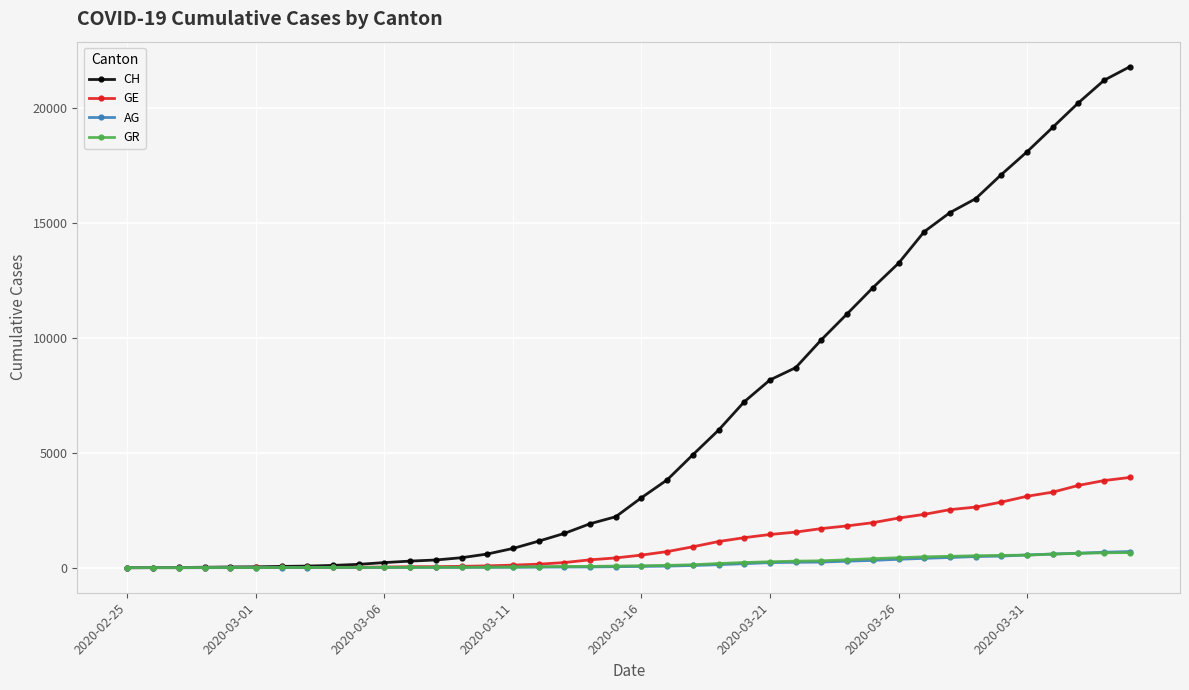

Which series has the largest total across all categories?

CH